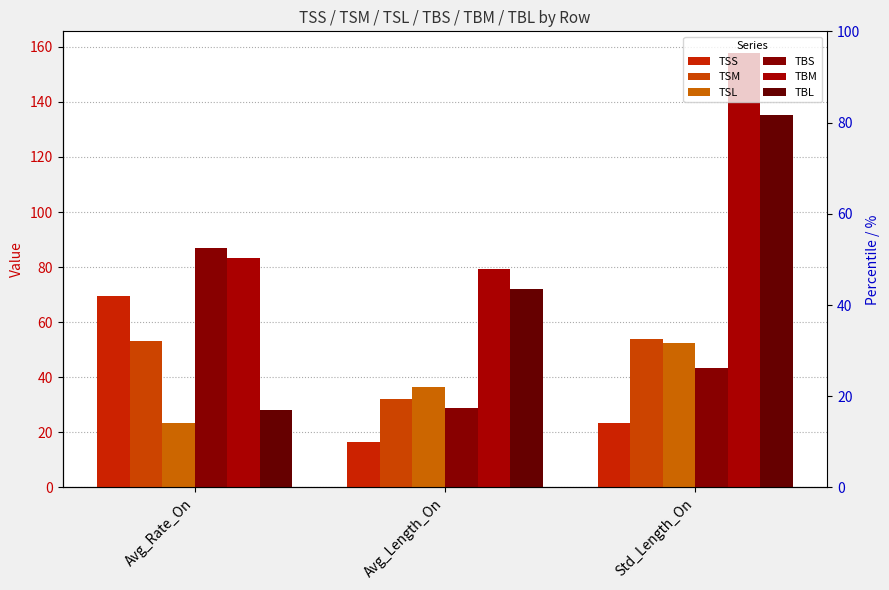

Is it true that TBM equals 123.0 at Avg_Rate_On?

False